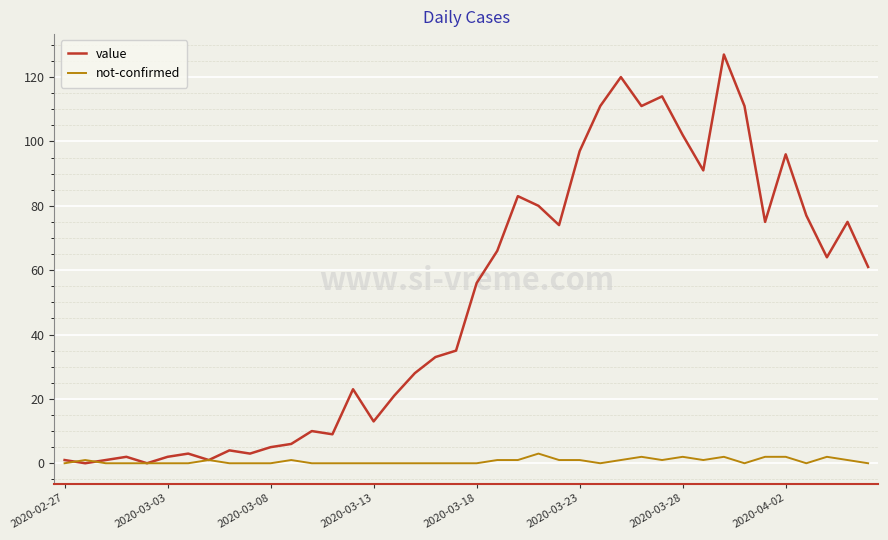

How many series are shown in this chart?

2